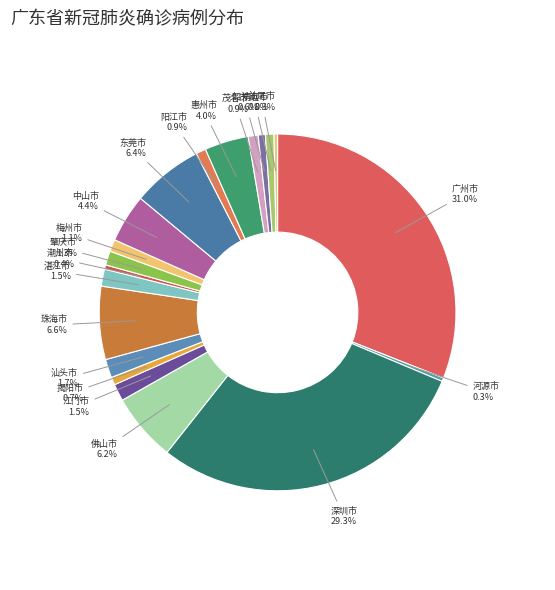

How much of the chart is everything except 东莞市?

93.6%